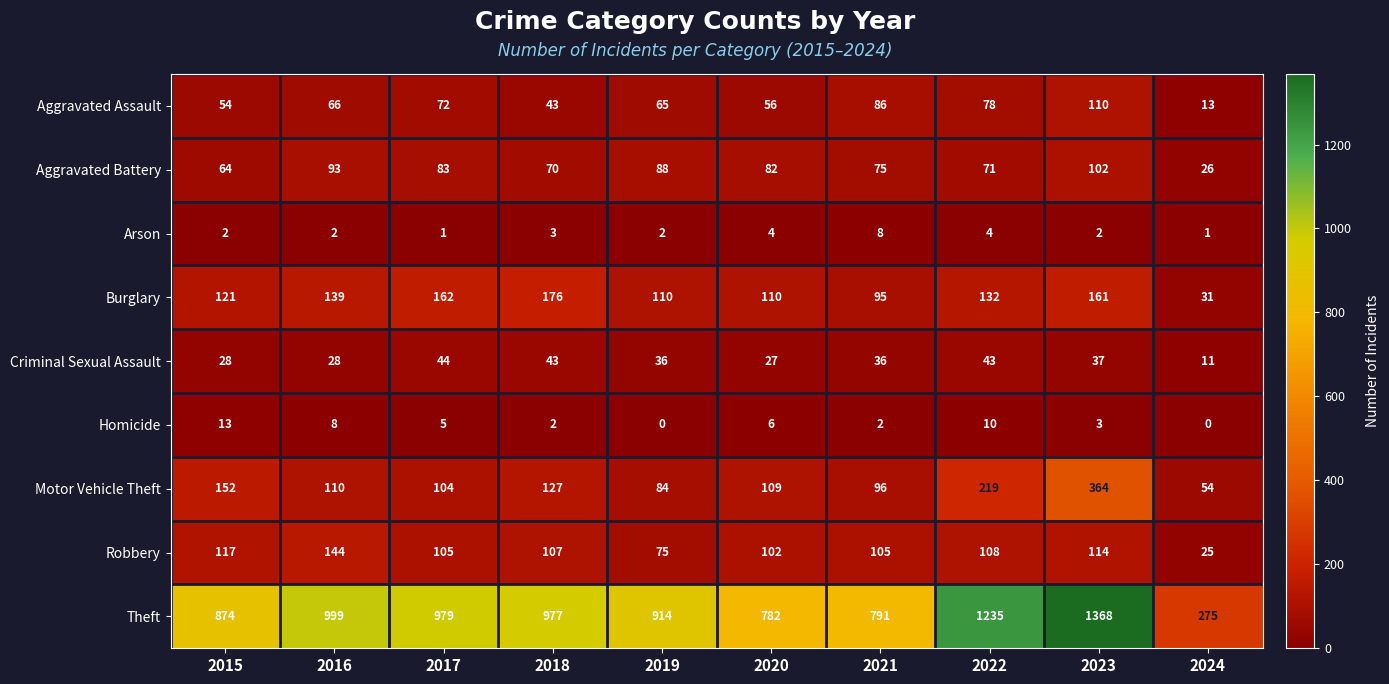

What is the sum of all Criminal Sexual Assault values?

333